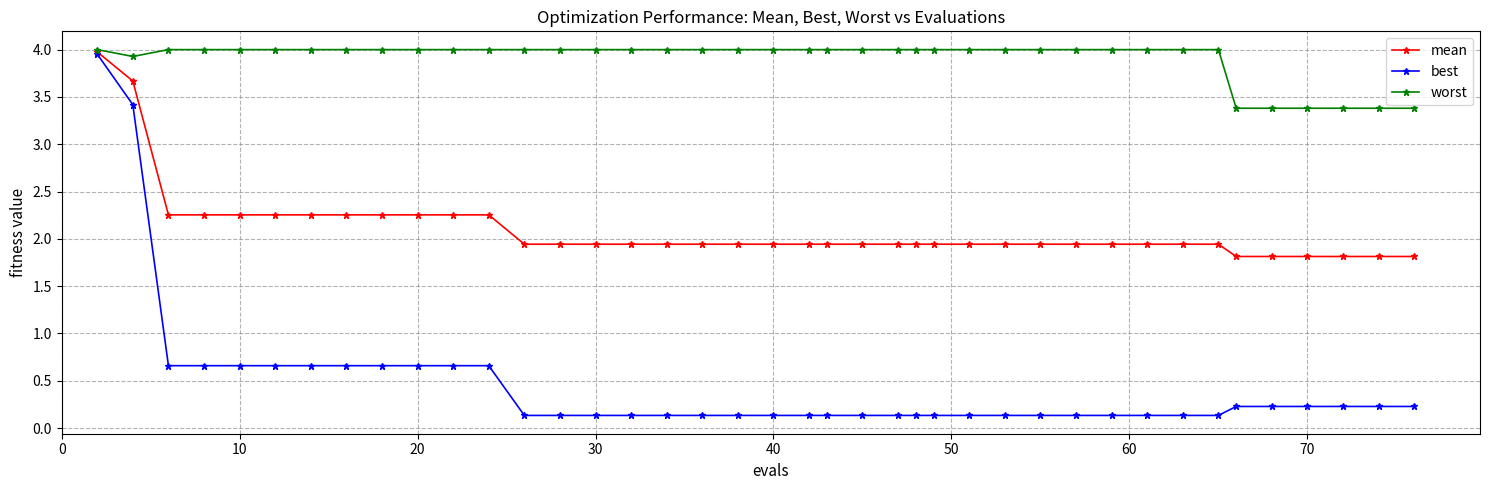

Which series has the widest spread of values?

best